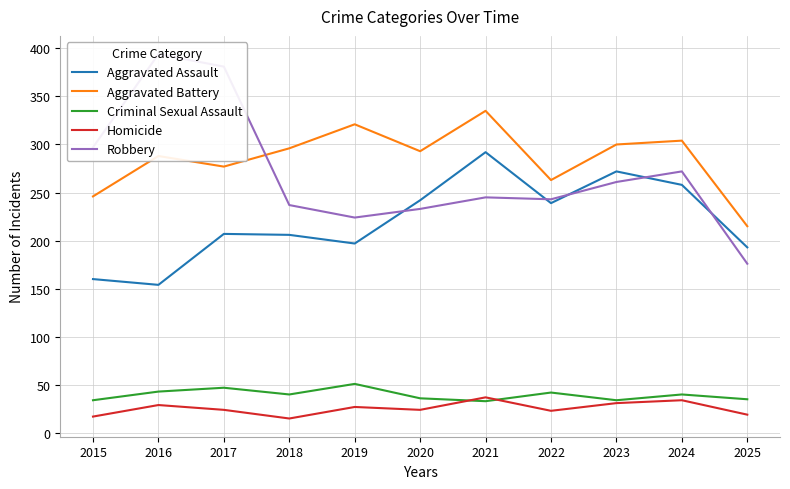

Reading left to right, list all the values displayed in this chart.

Aggravated Assault: 160	154	207	206	197	242	292	239	272	258	193
Aggravated Battery: 246	288	277	296	321	293	335	263	300	304	215
Criminal Sexual Assault: 34	43	47	40	51	36	33	42	34	40	35
Homicide: 17	29	24	15	27	24	37	23	31	34	19
Robbery: 297	394	381	237	224	233	245	243	261	272	176